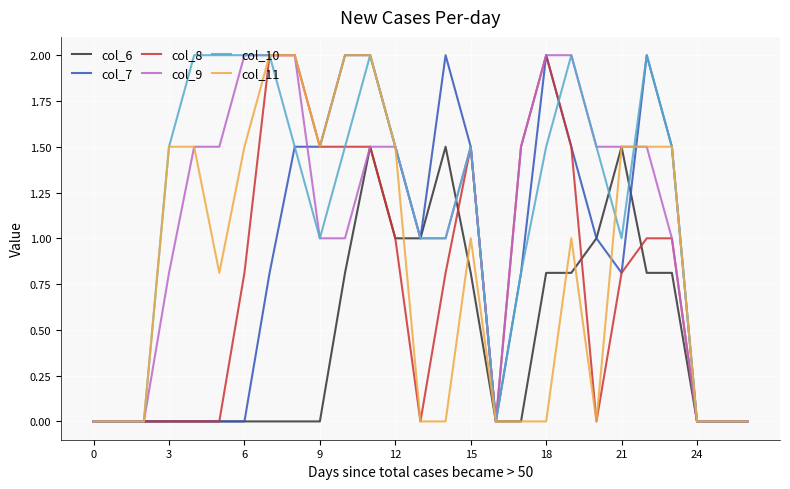

Is this an area chart (filled region under the line)?

No